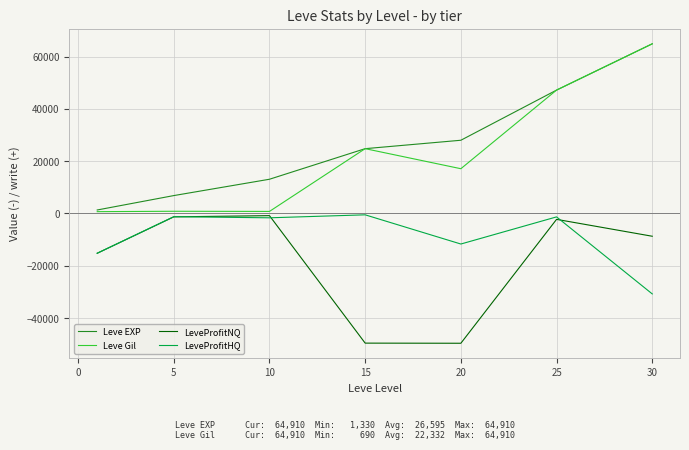

True or false: LeveProfitHQ and Leve EXP intersect in this chart.

False